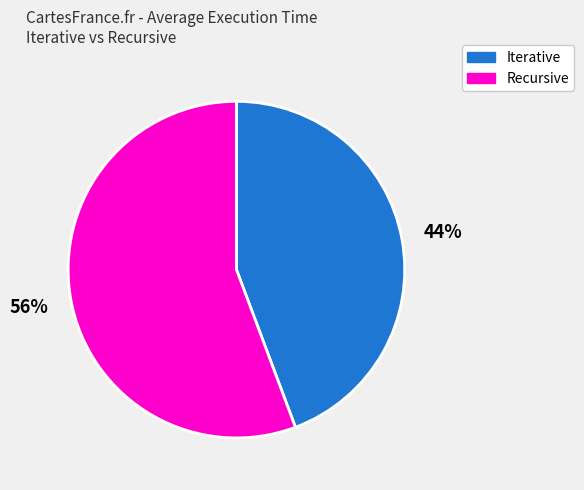

Is there a majority slice in this chart?

Yes